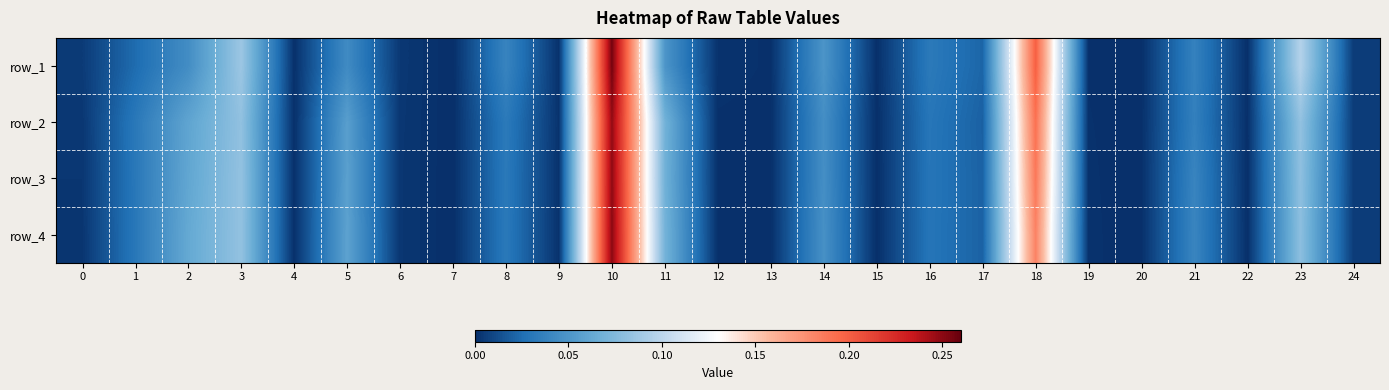

At which category is the sum across all series the highest?

10